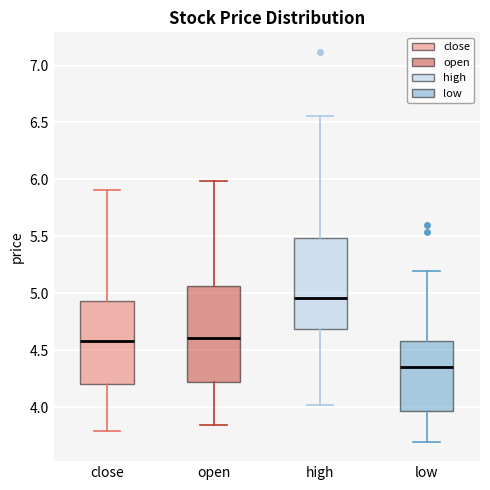

Which box has the lowest median line?

low